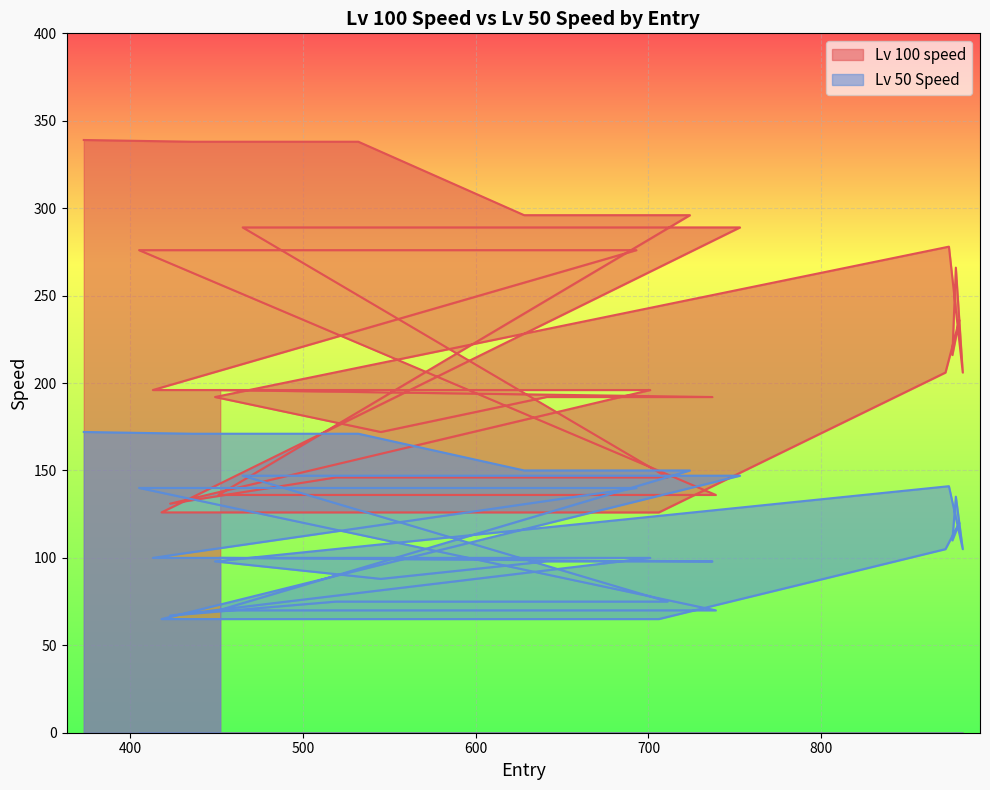

The value of Lv 100 speed at 449 is 192. True or false?

True